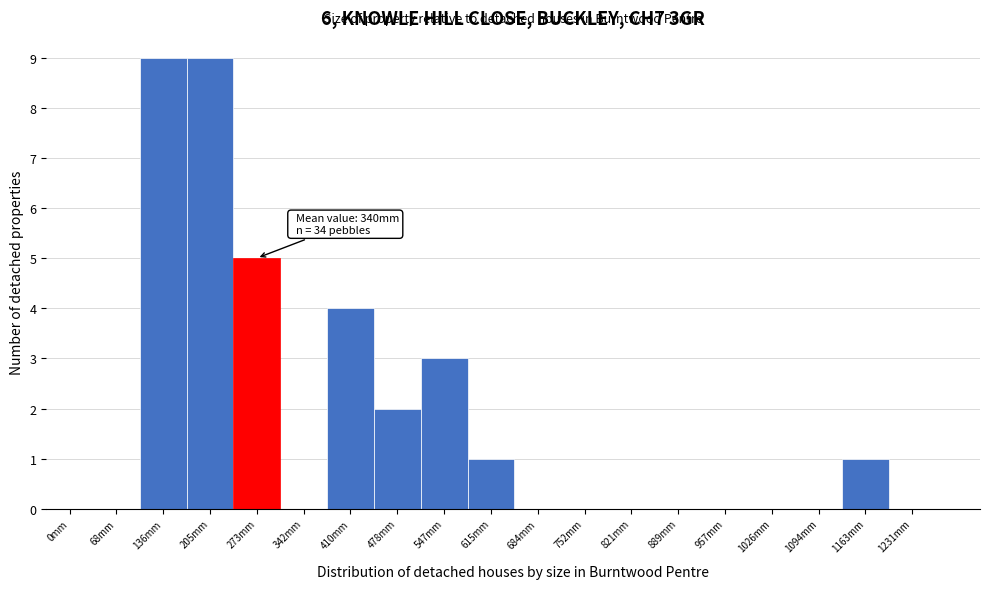

Reading right to left, what are all the values shown in this chart?

1231mm=0	1163mm=1	1094mm=0	1026mm=0	957mm=0	889mm=0	821mm=0	752mm=0	684mm=0	615mm=1	547mm=3	478mm=2	410mm=4	342mm=0	273mm=5	205mm=9	136mm=9	68mm=0	0mm=0